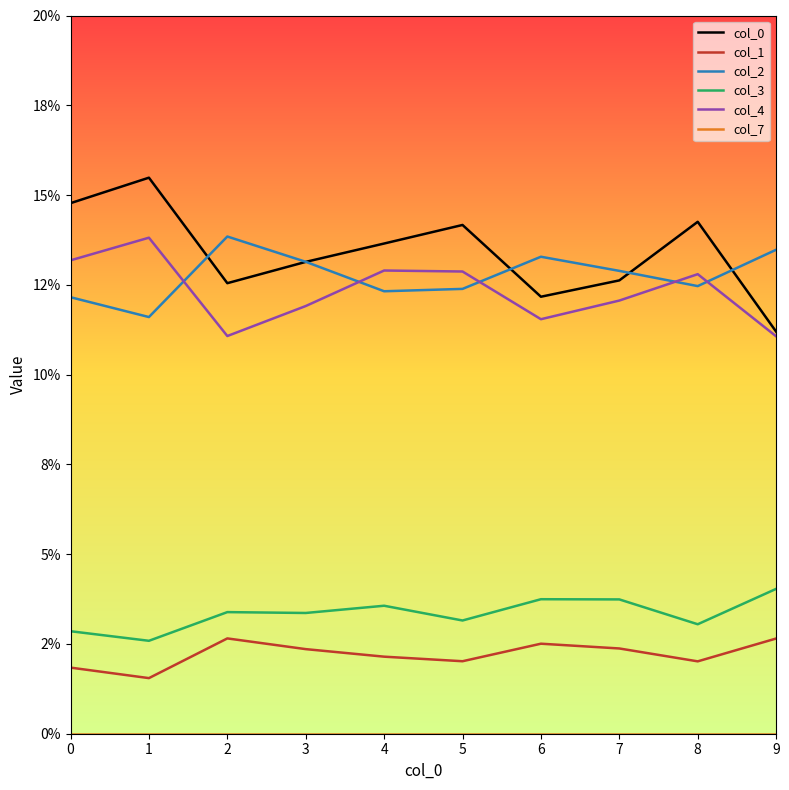

True or false: col_0 and col_1 cross at least once.

False